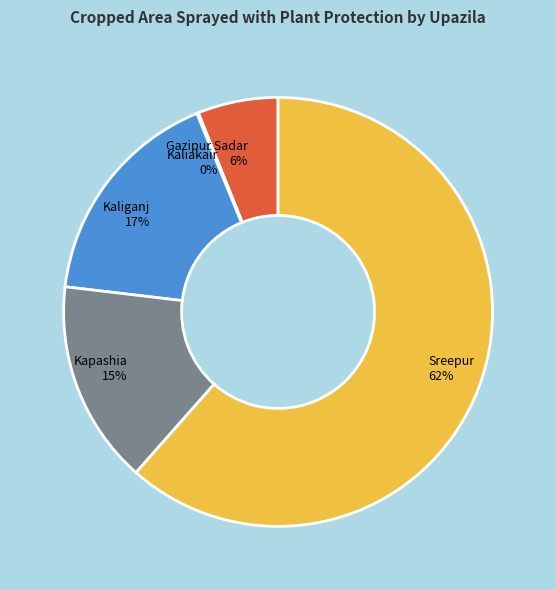

To the nearest percent, what portion does Kaliganj 17% represent?

17%